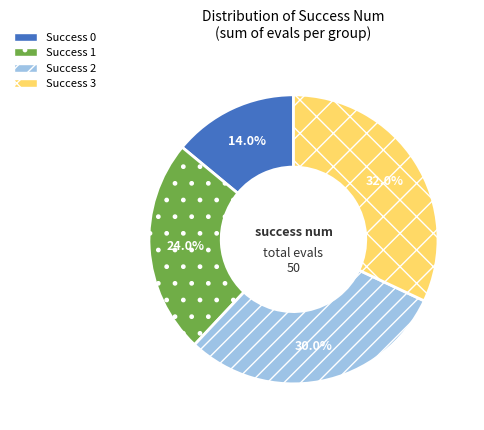

Does any single category account for the majority?

No